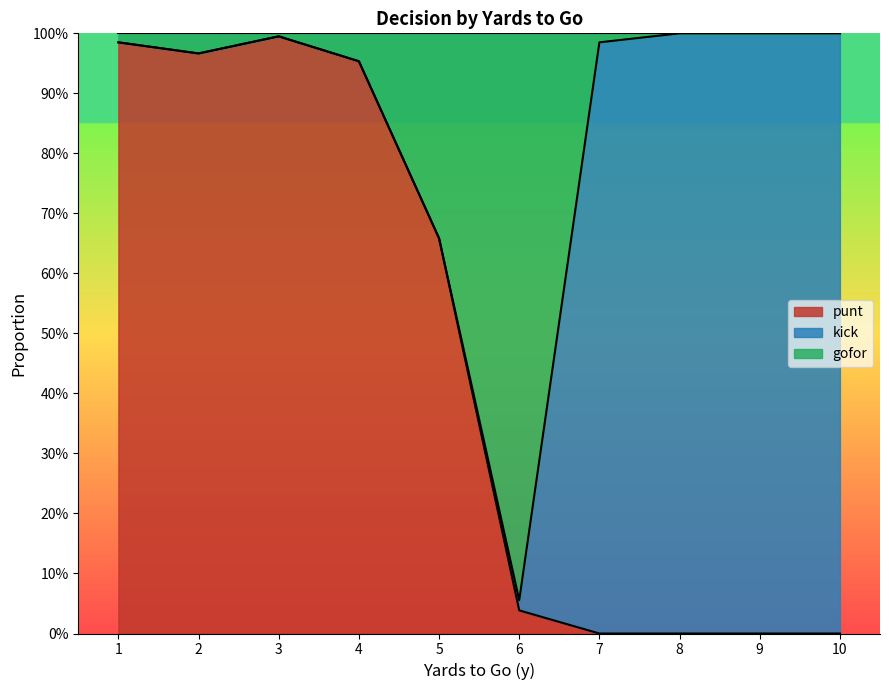

At which label does punt reach its minimum?

7